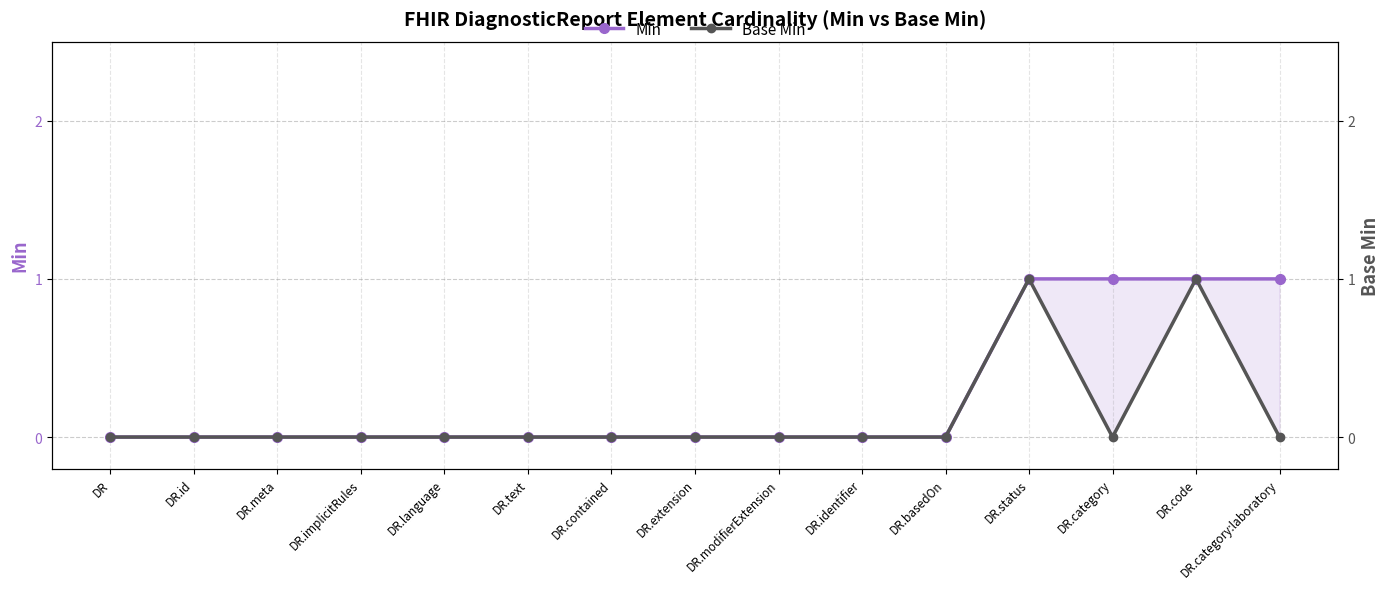

Does the chart display data point markers on the line(s)?

Yes